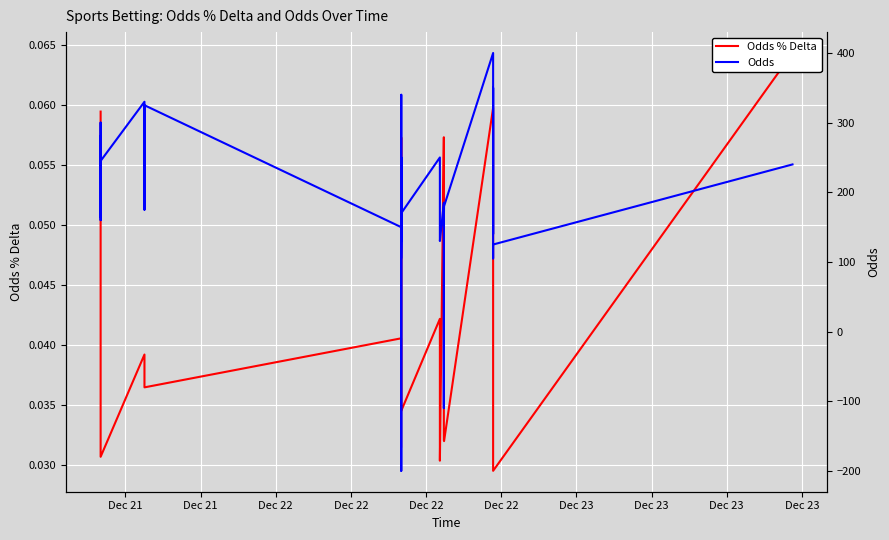

How many lines are shown in the chart?

2